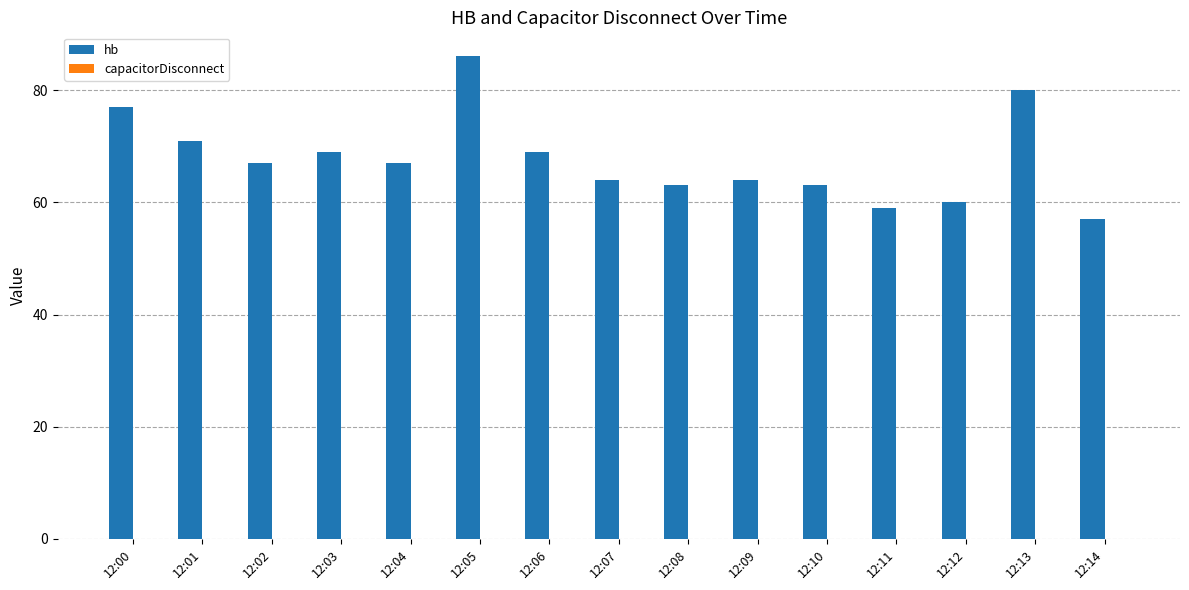

Read the value at 12:09.

64